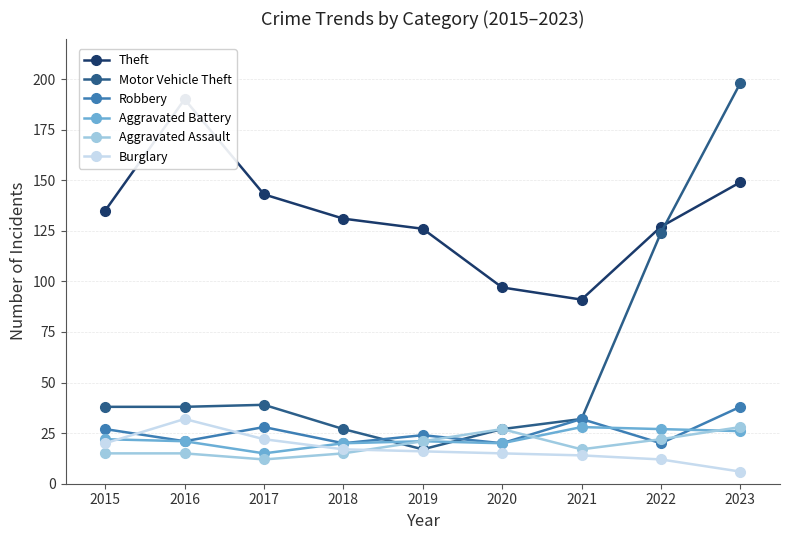

At which category is the sum across all series the highest?

2023